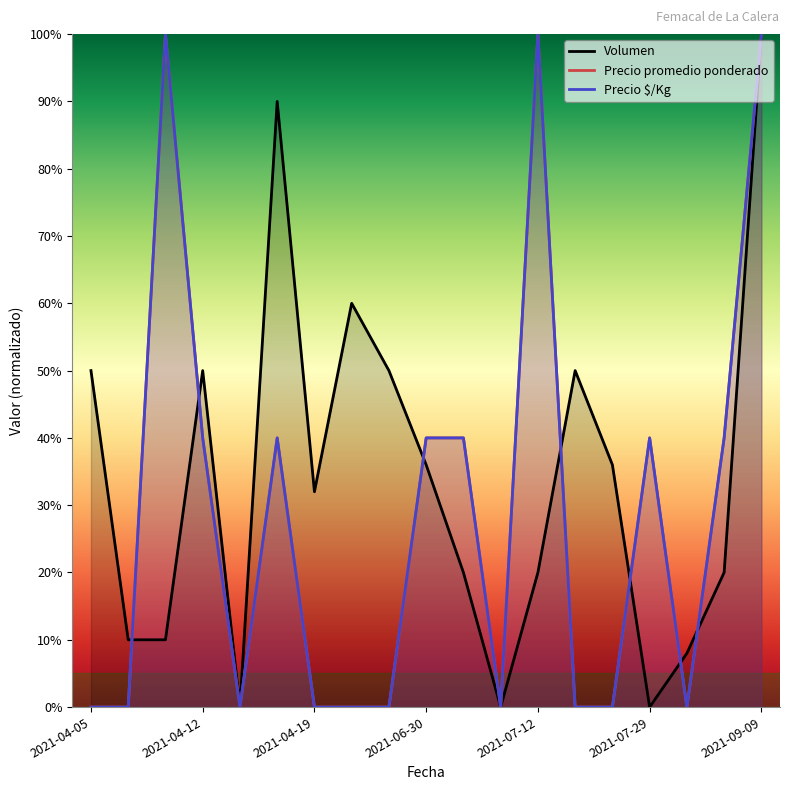

At which label is Precio $/Kg closest to 50?

2021-04-12